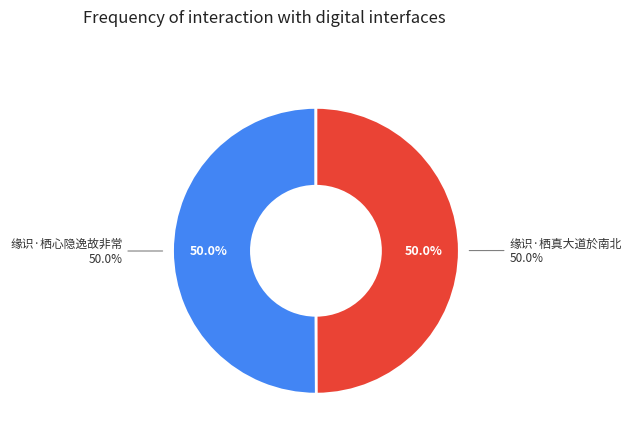

Is the sum of 缘识·栖真大道於南北 and 缘识·栖心隐逸故非常 greater than half?

Yes